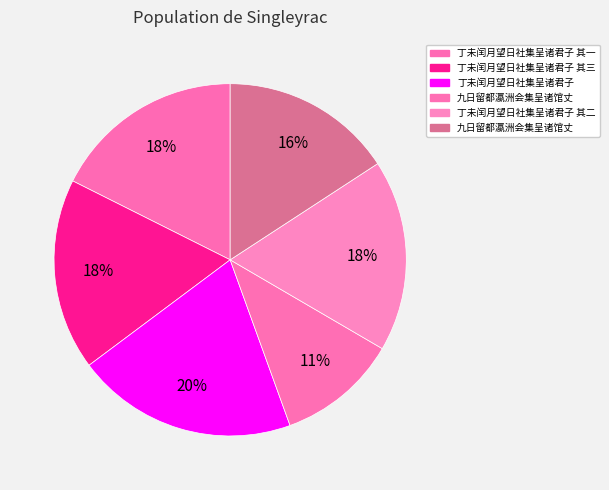

Rank the categories by value from highest to lowest.

丁未闰月望日社集呈诸君子, 丁未闰月望日社集呈诸君子 其三, 丁未闰月望日社集呈诸君子 其二, 丁未闰月望日社集呈诸君子 其一, 九日留都瀛洲会集呈诸馆丈, 九日留都瀛洲会集呈诸馆丈